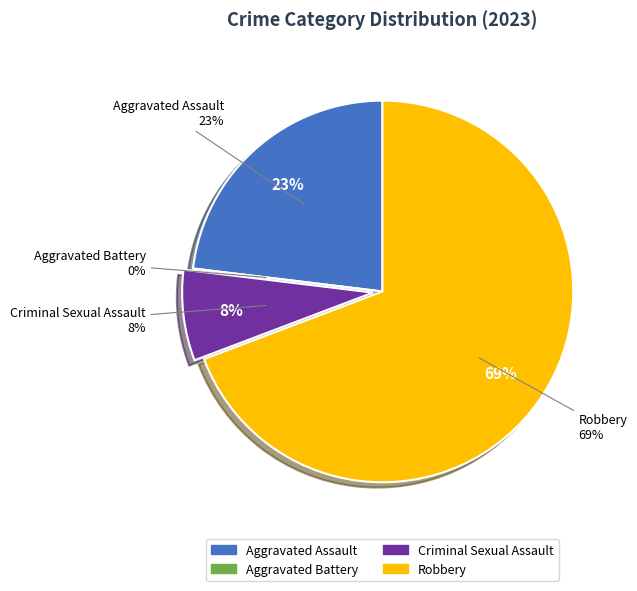

Rank the categories by value from highest to lowest.

Robbery, Aggravated Assault, Criminal Sexual Assault, Aggravated Battery